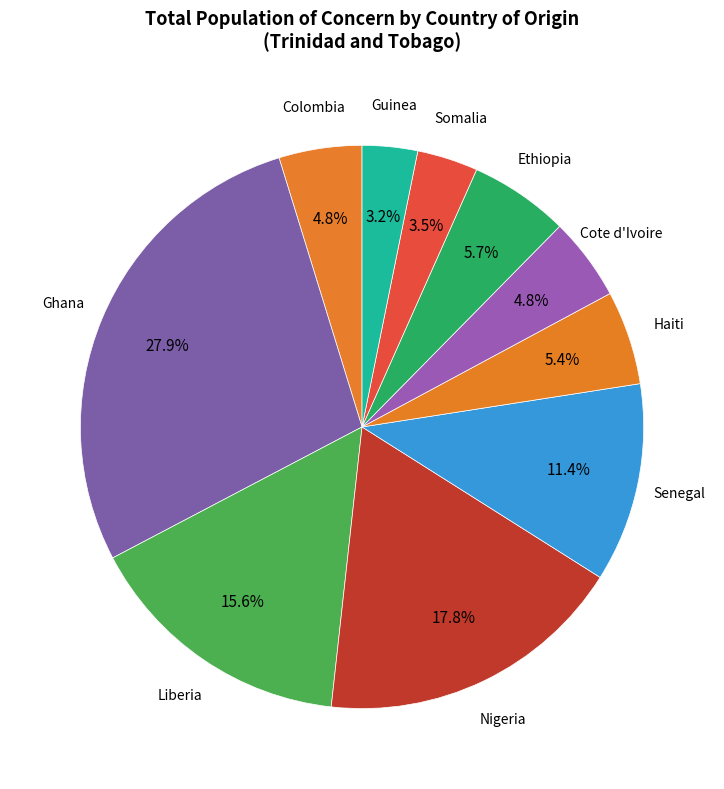

Does any single category account for the majority?

No